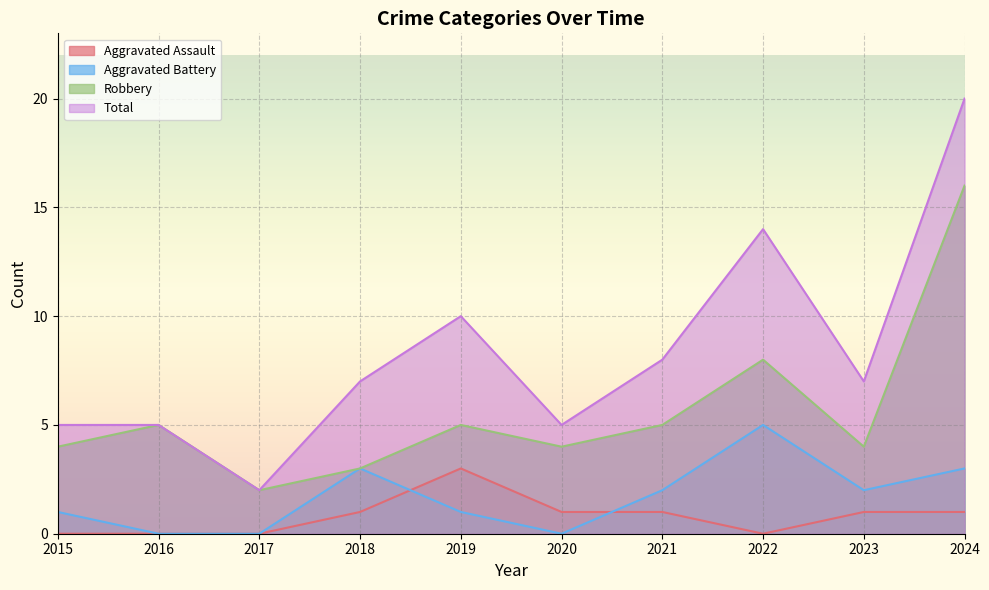

Rank the series at 2022 from highest to lowest value.

Total, Robbery, Aggravated Battery, Aggravated Assault